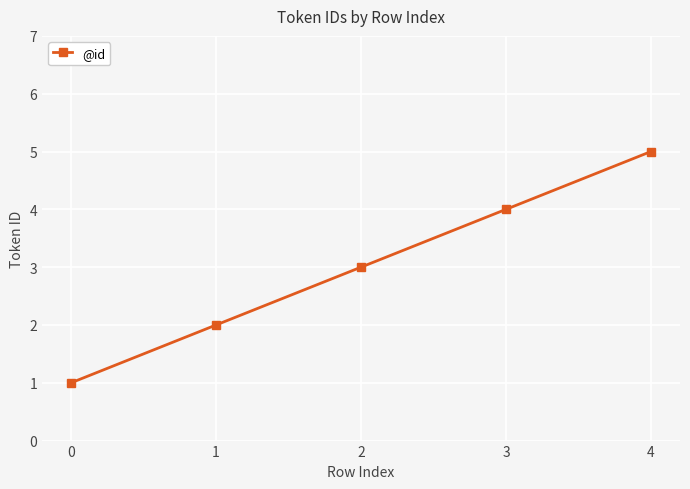

What is the difference between the maximum and second lowest values?

3